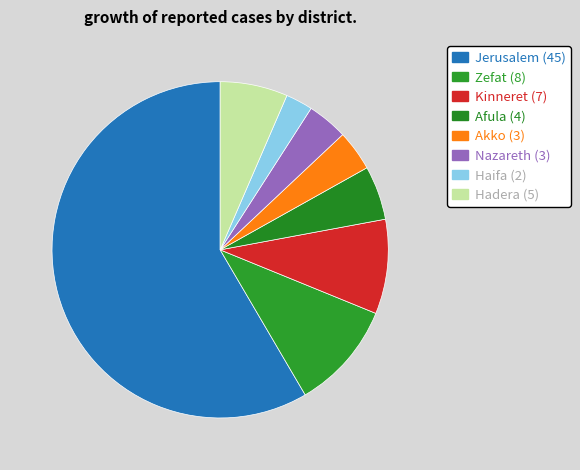

Is there any slice that represents more than half of the pie?

Yes